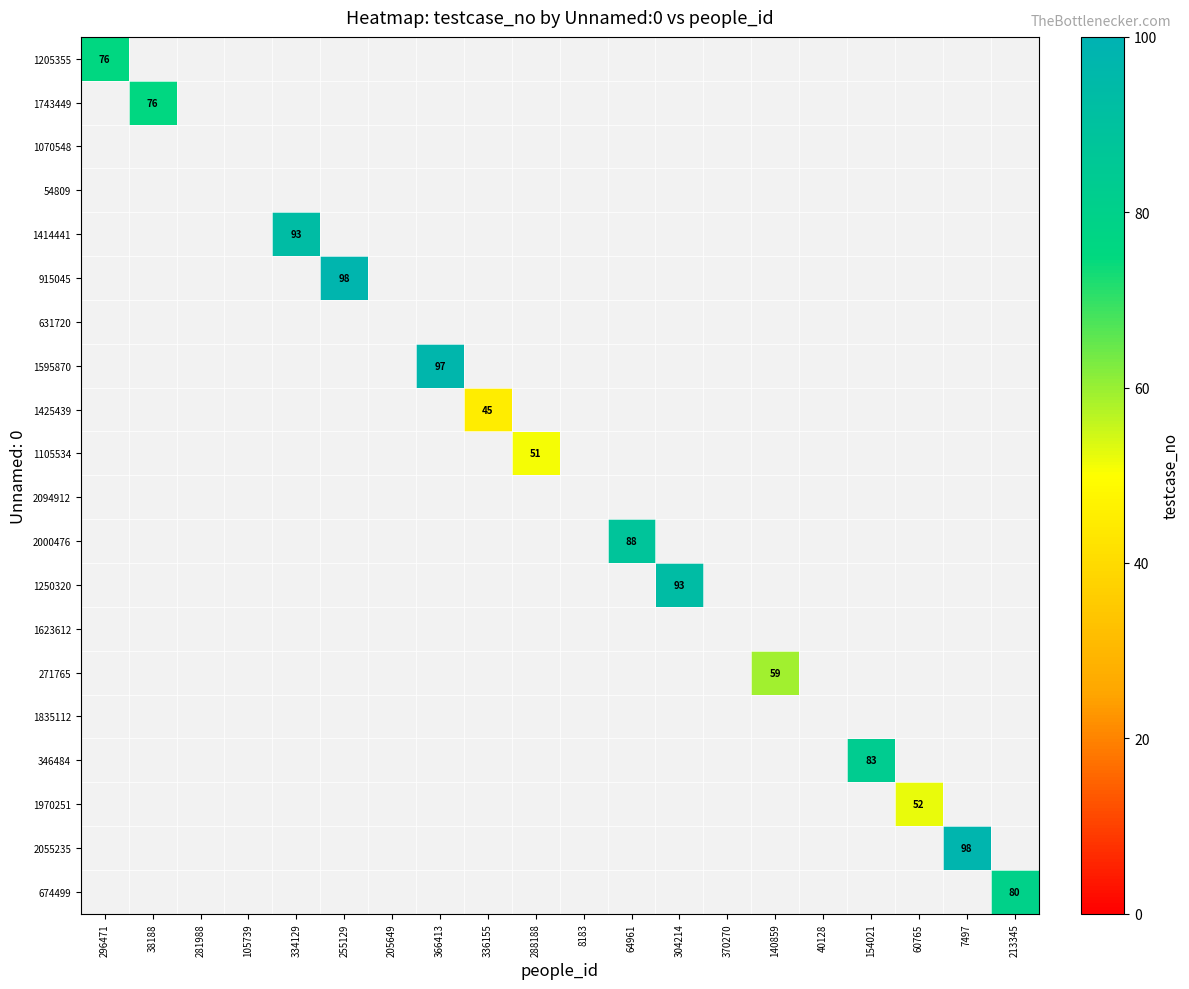

Which category has the highest value across all series?

255129